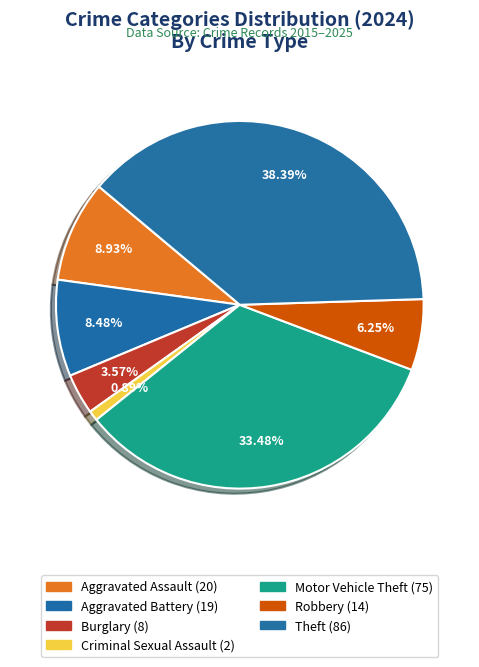

Is there a majority slice in this chart?

No